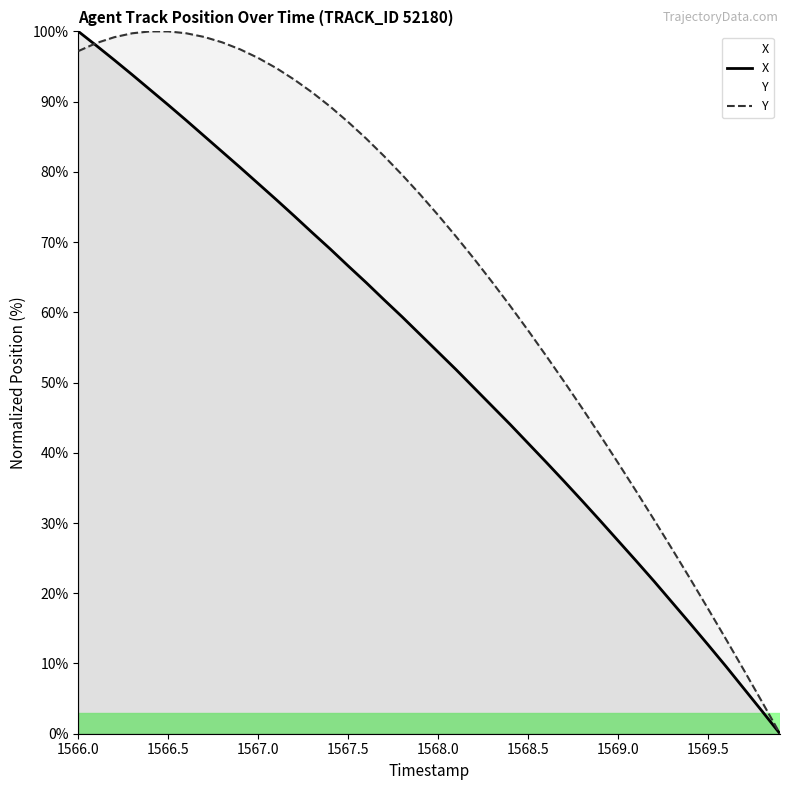

List the series in order of their peak value, highest first.

X, Y